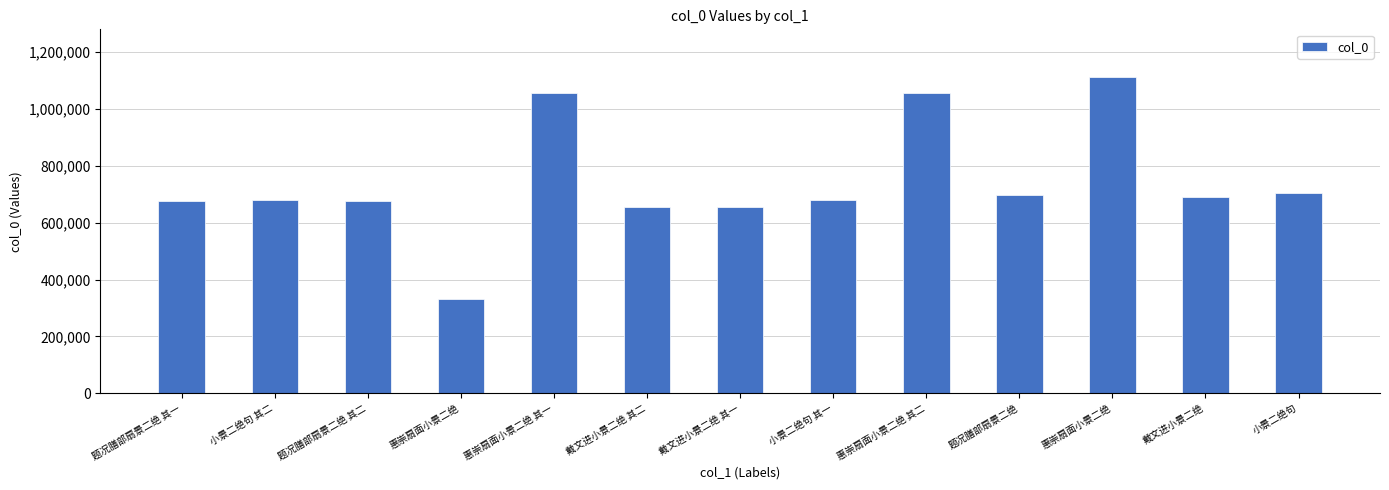

How many values are below 681194?

6